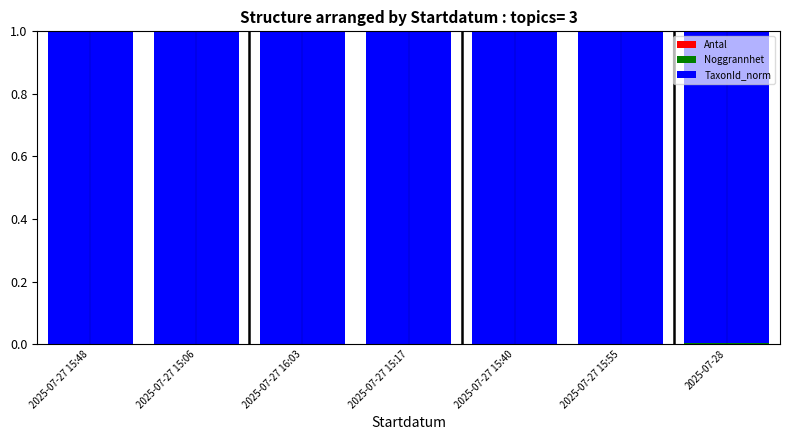

Does the chart contain stacked bars?

Yes